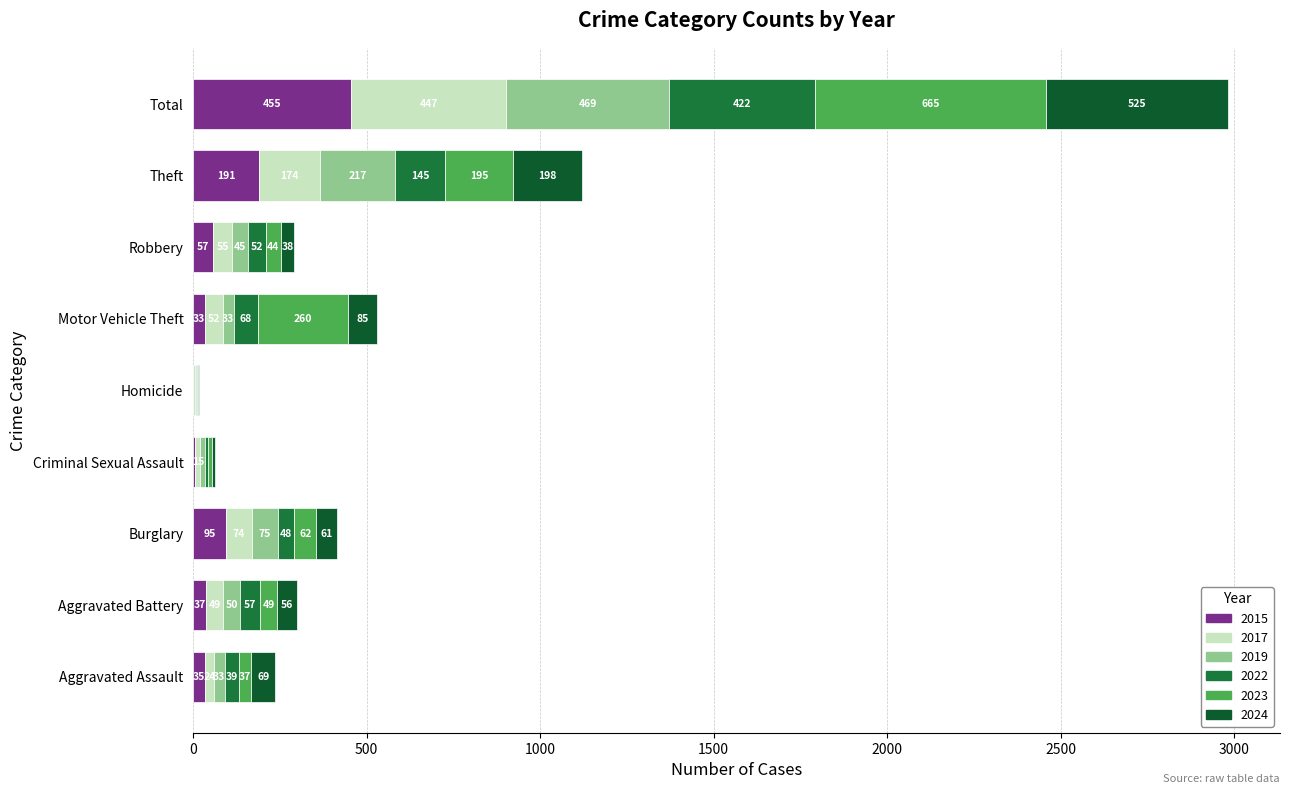

At how many categories does at least one series exceed 100?

3